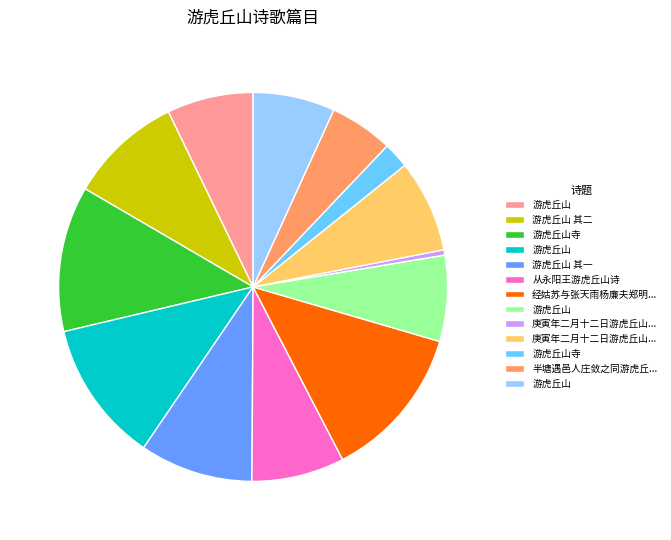

Does any single category account for the majority?

No